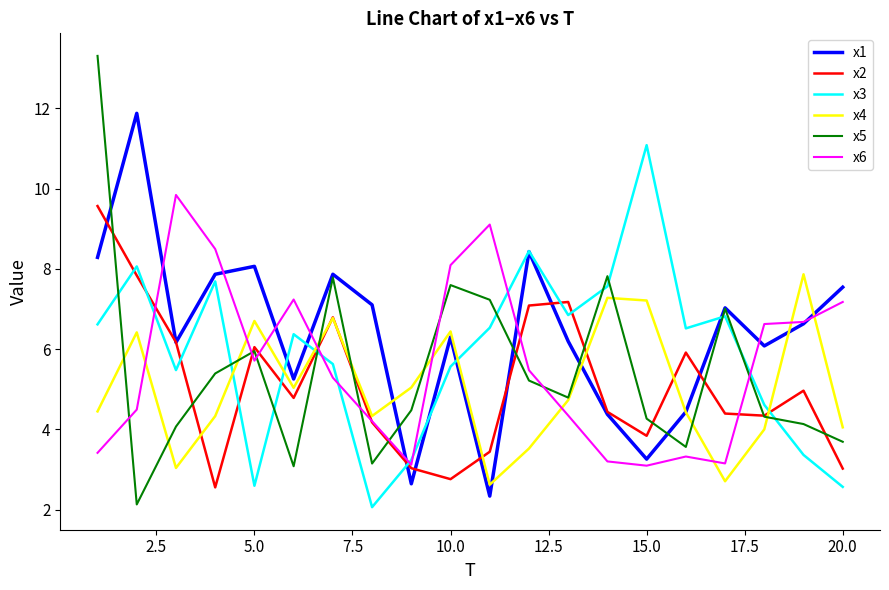

What is the maximum value shown in the chart?

13.3